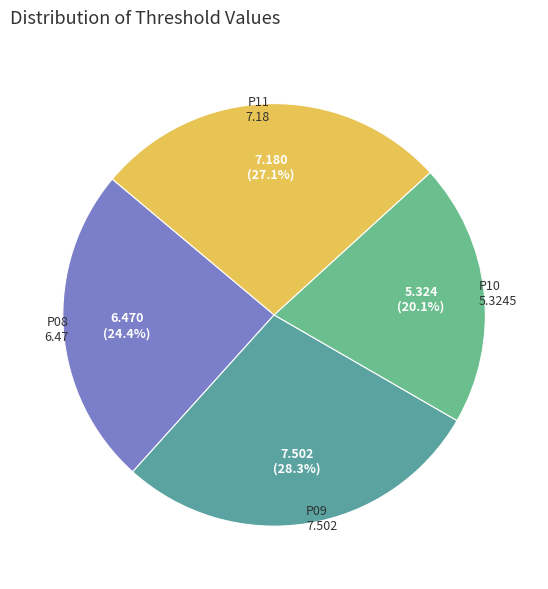

How many segments does this pie chart have?

4